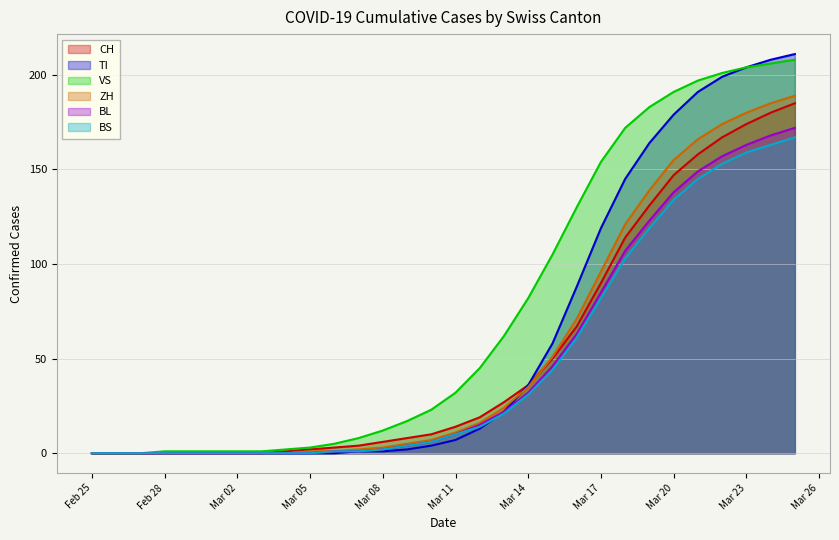

Is it true that TI equals -127 at Mar 05?

False